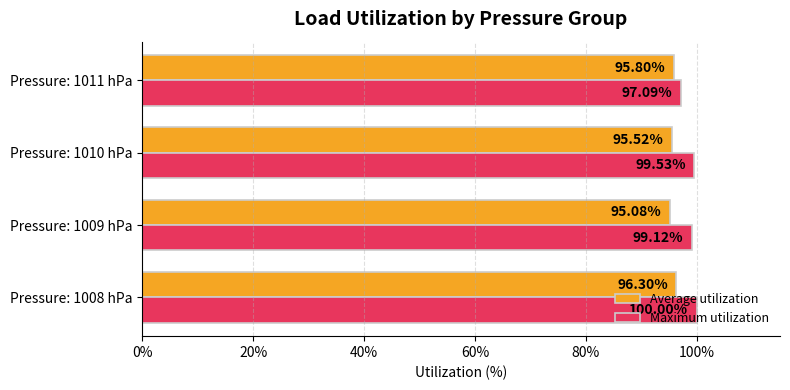

List the labels in order of Average utilization value, smallest first.

Pressure: 1009 hPa, Pressure: 1010 hPa, Pressure: 1011 hPa, Pressure: 1008 hPa